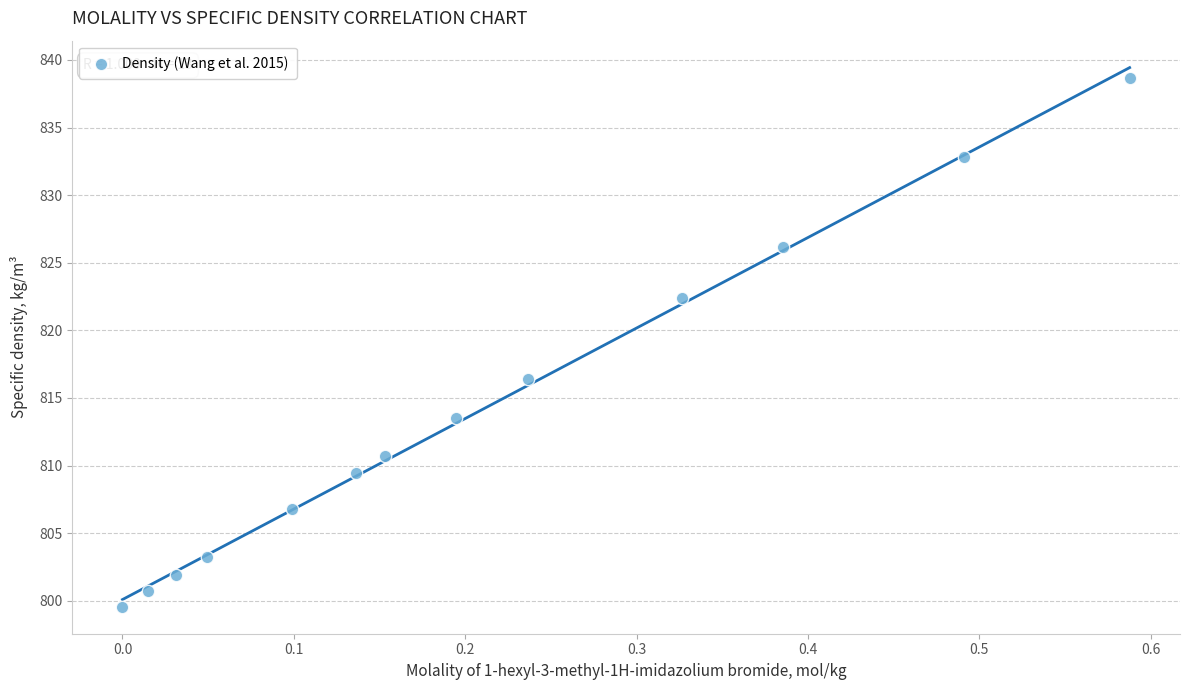

What Y value in the scatter plot is closest to 819?

816.4